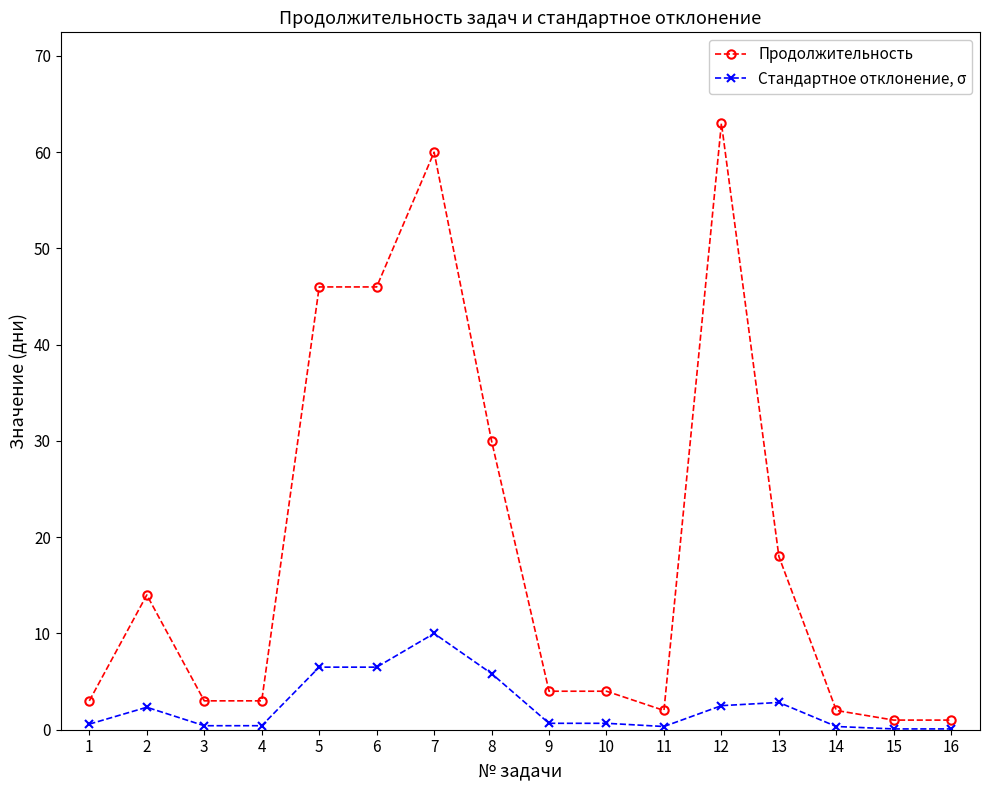

What is the difference between the highest and lowest values at 13?

15.2